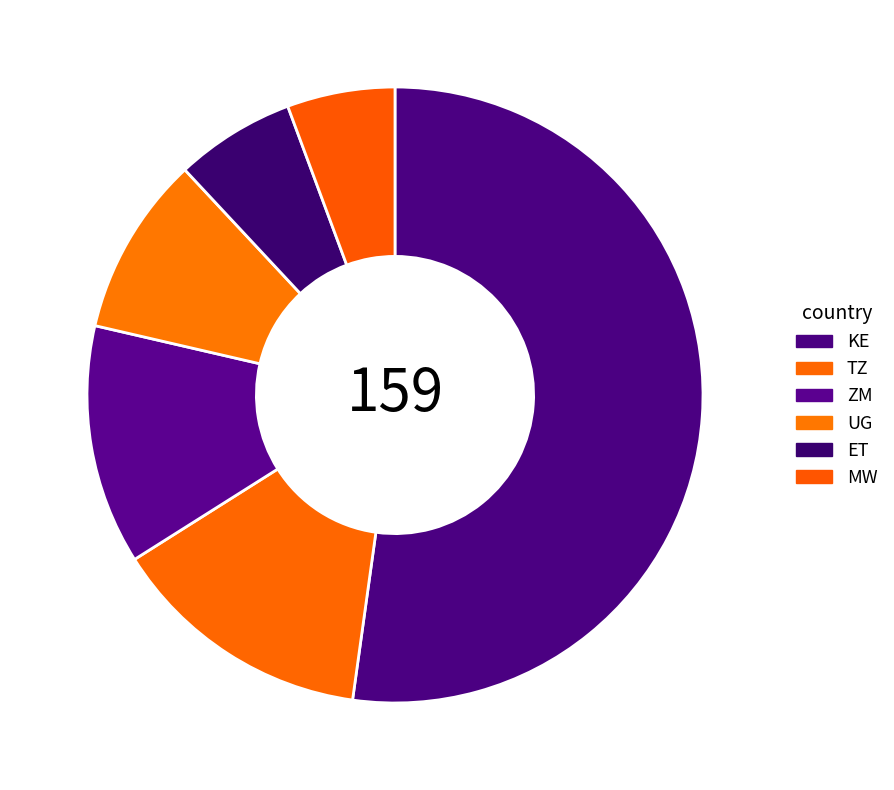

What is the largest slice in the pie chart?

KE